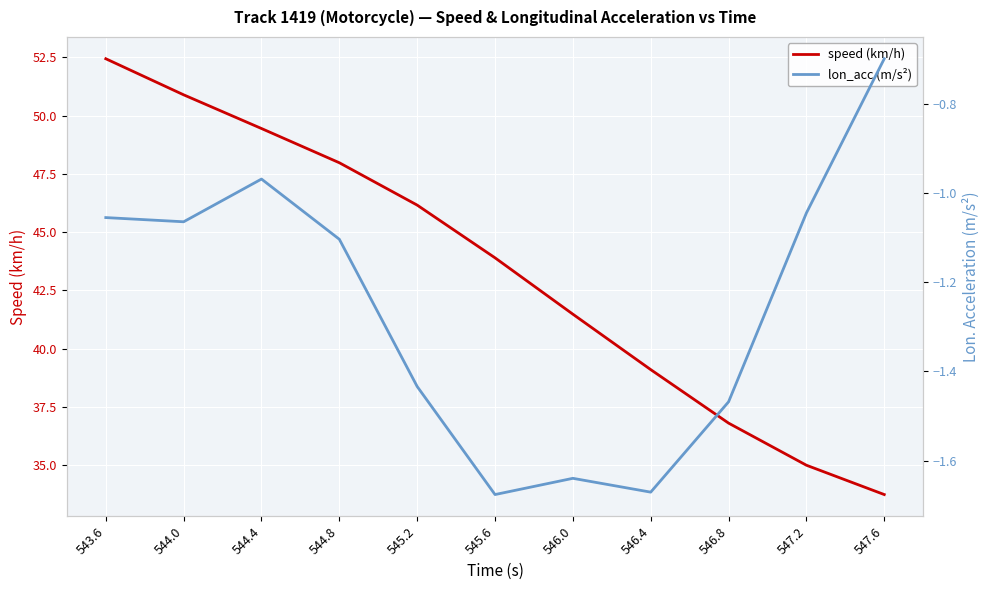

At which category does lon_acc (m/s²) reach its first local valley?

544.0